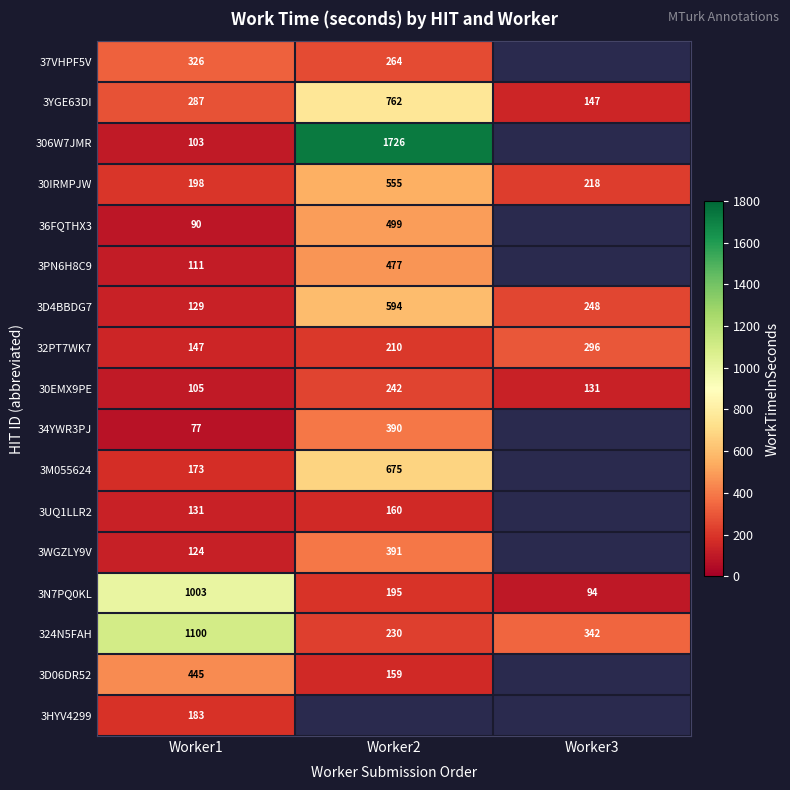

What is the minimum value for 32PT7WK7?

147